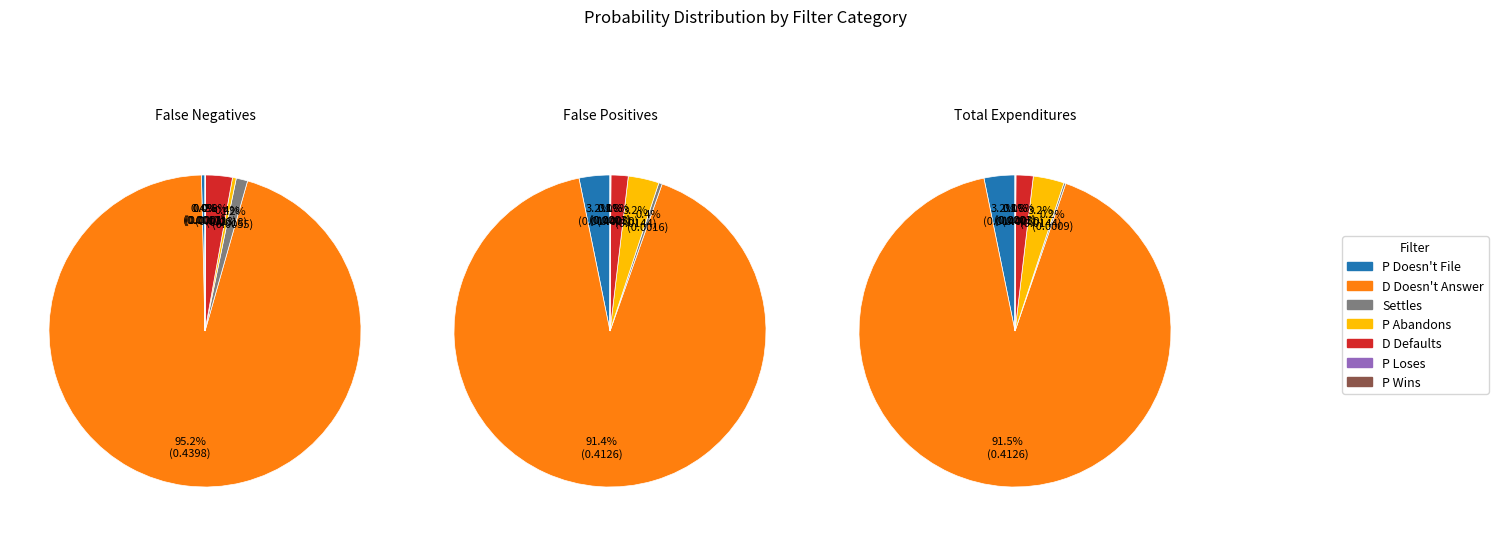

To the nearest percent, what is the average slice percentage?

14%